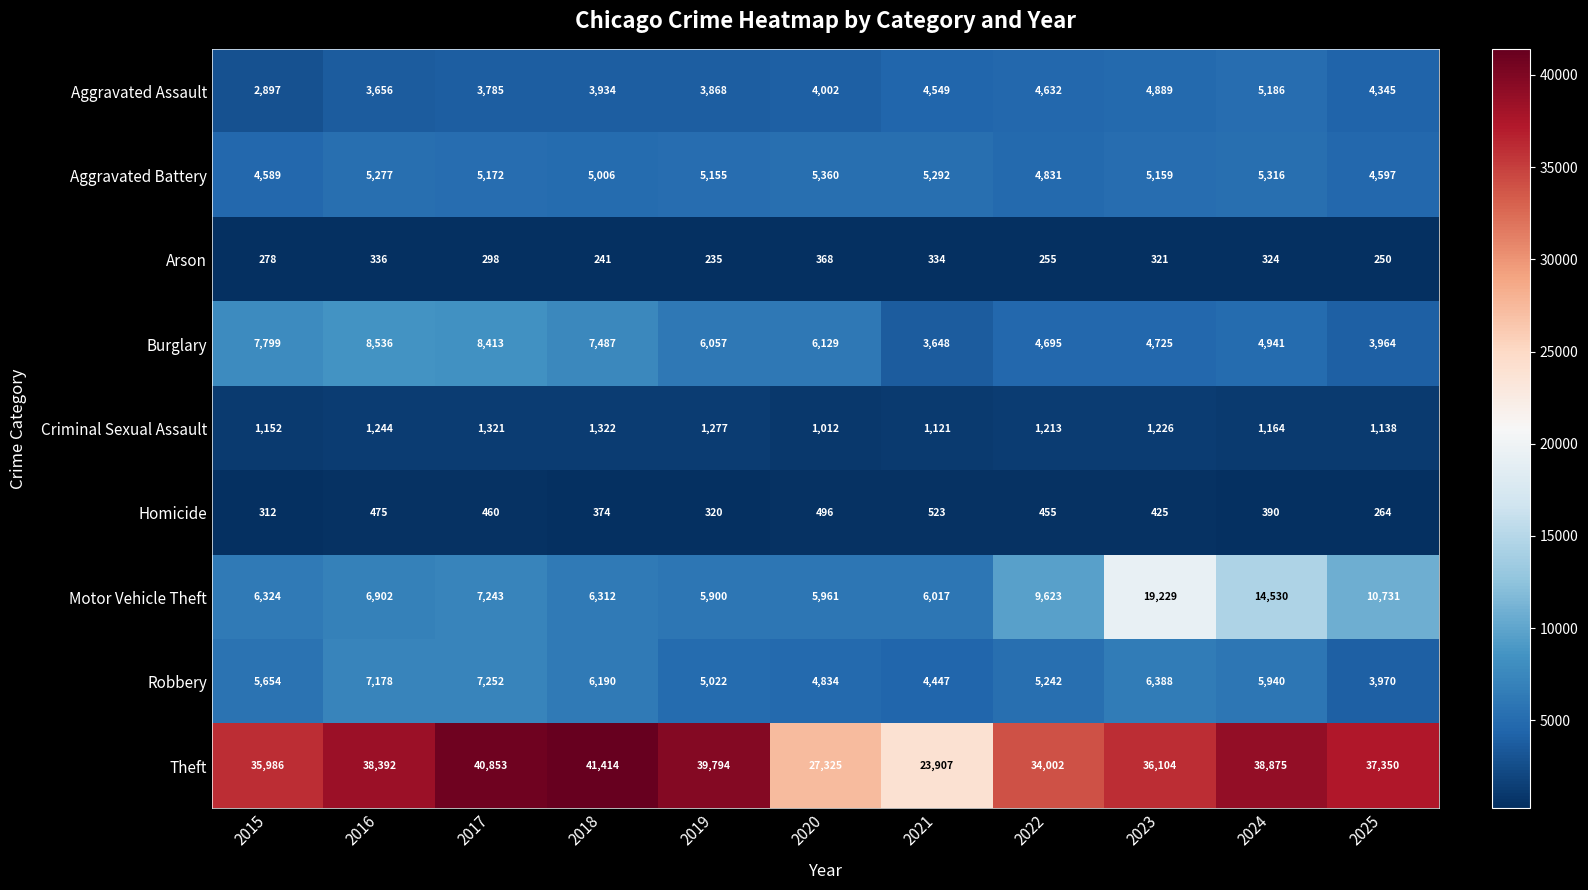

Between 2015 and 2022, which series saw the biggest shift?

Motor Vehicle Theft